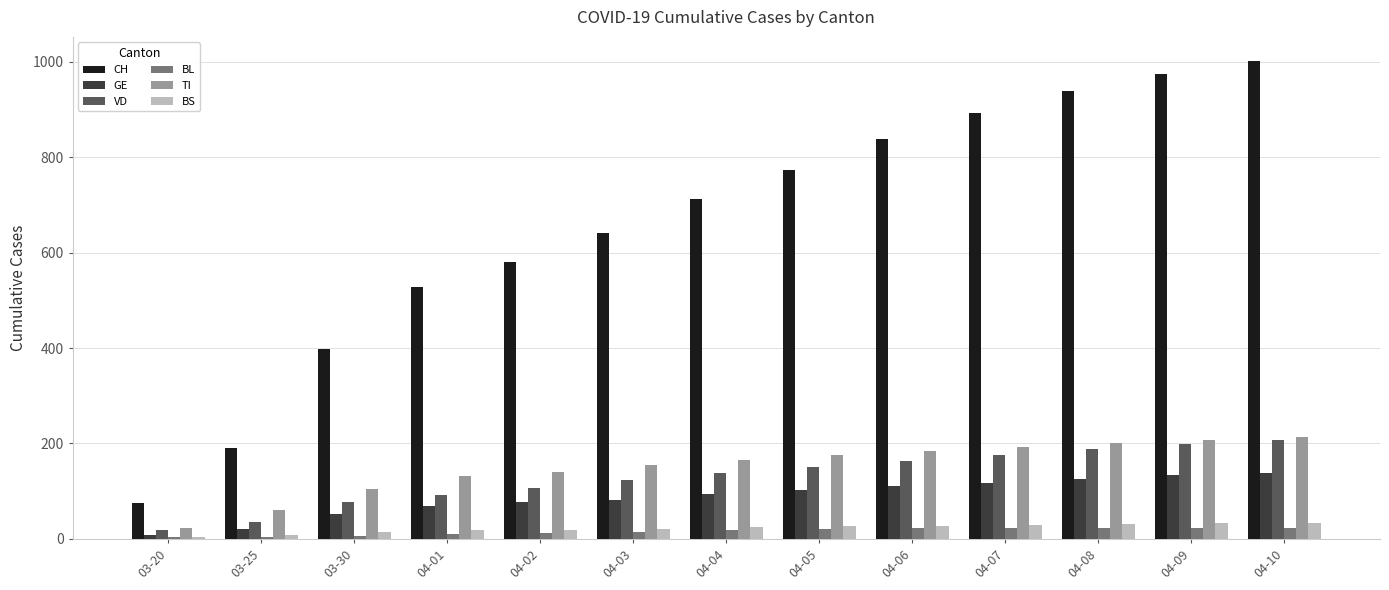

Between 03-30 and 04-08, which series saw the biggest shift?

CH